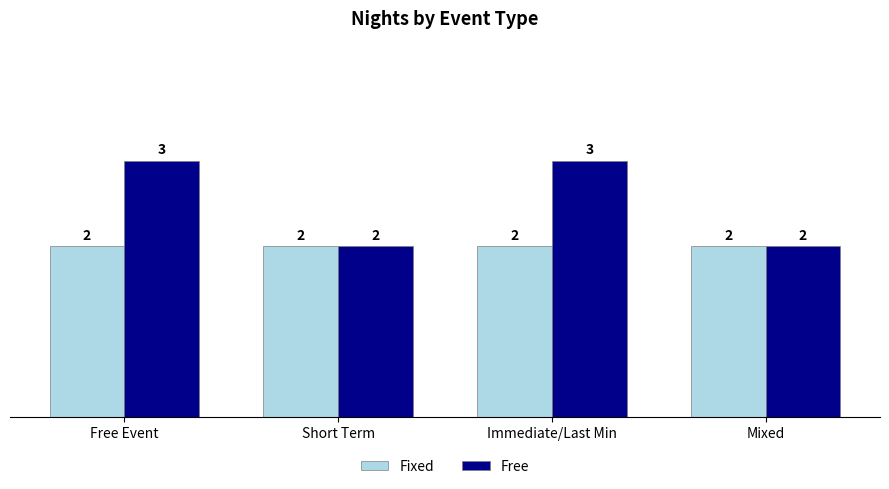

The value of Free at Immediate/Last Min is 3. True or false?

True